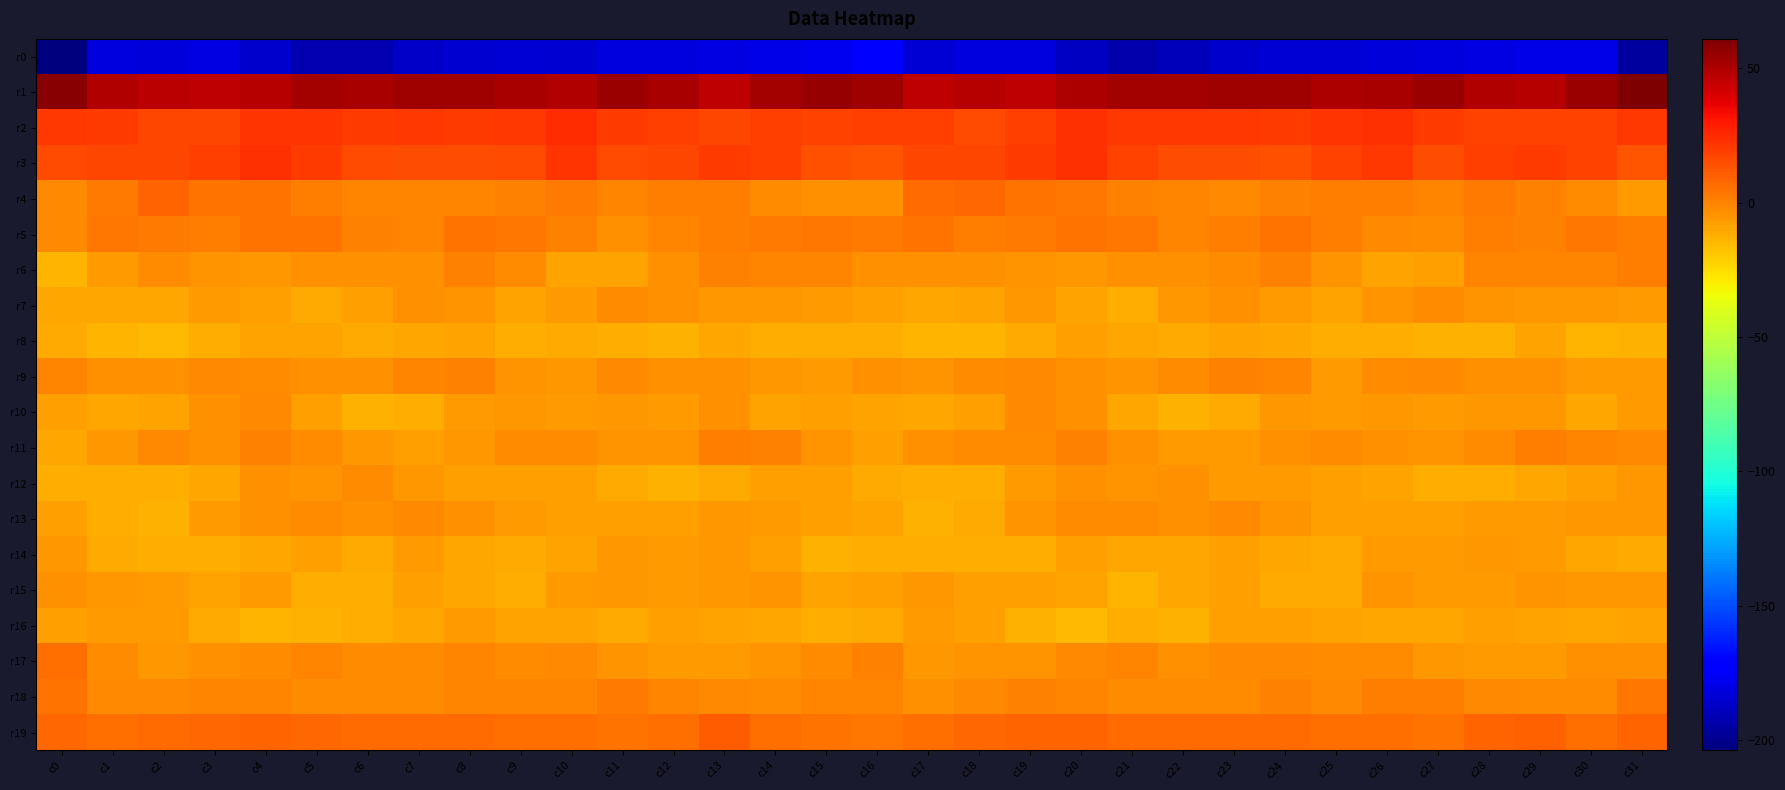

Reading left to right, list all the values displayed in this chart.

r0: c0=-203.8	c1=-181.3	c2=-183.0	c3=-180.1	c4=-185.5	c5=-191.7	c6=-191.5	c7=-186.7	c8=-184.6	c9=-183.2	c10=-184.2	c11=-181.1	c12=-181.3	c13=-180.5	c14=-179.3	c15=-177.0	c16=-174.9	c17=-183.4	c18=-181.1	c19=-181.5	c20=-187.7	c21=-192.9	c22=-189.4	c23=-186.0	c24=-183.9	c25=-183.6	c26=-182.4	c27=-181.8	c28=-180.6	c29=-179.9	c30=-179.9	c31=-195.9
r1: c0=58.0	c1=49.3	c2=47.3	c3=46.4	c4=47.9	c5=51.9	c6=51.7	c7=53.5	c8=53.4	c9=51.4	c10=49.5	c11=53.8	c12=51.6	c13=46.5	c14=52.5	c15=55.3	c16=53.3	c17=46.3	c18=47.7	c19=45.8	c20=50.1	c21=51.8	c22=52.5	c23=53.7	c24=52.8	c25=50.3	c26=50.9	c27=54.4	c28=48.9	c29=48.3	c30=54.1	c31=61.0
r2: c0=21.5	c1=20.1	c2=16.7	c3=17.3	c4=22.0	c5=22.2	c6=20.4	c7=21.4	c8=19.8	c9=21.0	c10=23.8	c11=20.5	c12=18.8	c13=17.6	c14=19.0	c15=18.0	c16=18.6	c17=18.7	c18=15.9	c19=18.9	c20=22.9	c21=20.8	c22=21.1	c23=20.9	c24=19.8	c25=22.2	c26=23.1	c27=19.7	c28=18.1	c29=18.3	c30=18.6	c31=20.9
r3: c0=16.5	c1=16.7	c2=16.6	c3=18.7	c4=23.7	c5=20.4	c6=15.6	c7=15.0	c8=14.6	c9=15.9	c10=21.7	c11=16.3	c12=16.9	c13=20.4	c14=19.0	c15=14.4	c16=13.2	c17=16.6	c18=16.7	c19=20.5	c20=23.6	c21=17.8	c22=15.1	c23=15.2	c24=14.4	c25=18.0	c26=20.7	c27=15.1	c28=18.7	c29=20.3	c30=18.0	c31=13.2
r4: c0=-1.2	c1=2.8	c2=8.6	c3=5.0	c4=4.3	c5=1.8	c6=-0.6	c7=-1.0	c8=-0.3	c9=1.0	c10=2.6	c11=-0.7	c12=1.5	c13=1.9	c14=-2.2	c15=-3.7	c16=-3.5	c17=6.2	c18=7.3	c19=4.7	c20=3.6	c21=0.5	c22=-0.5	c23=-1.1	c24=0.2	c25=1.6	c26=1.3	c27=-0.2	c28=2.4	c29=0.1	c30=-2.7	c31=-6.8
r5: c0=-1.2	c1=3.2	c2=2.9	c3=1.8	c4=4.1	c5=4.2	c6=0.3	c7=-0.3	c8=4.9	c9=3.1	c10=0.2	c11=-3.5	c12=-0.1	c13=1.3	c14=2.7	c15=3.4	c16=2.1	c17=4.7	c18=1.3	c19=2.9	c20=4.4	c21=3.2	c22=-0.9	c23=1.5	c24=5.0	c25=2.0	c26=-1.7	c27=-2.9	c28=1.4	c29=0.8	c30=3.6	c31=1.4
r6: c0=-14.4	c1=-6.7	c2=-2.9	c3=-4.9	c4=-5.5	c5=-4.1	c6=-3.4	c7=-3.1	c8=0.2	c9=-2.1	c10=-8.5	c11=-8.7	c12=-3.4	c13=0.2	c14=-0.2	c15=-0.9	c16=-3.8	c17=-4.0	c18=-3.6	c19=-5.2	c20=-5.4	c21=-3.7	c22=-3.3	c23=-2.6	c24=0.7	c25=-4.8	c26=-9.1	c27=-7.9	c28=-0.6	c29=-0.4	c30=-0.0	c31=1.1
r7: c0=-9.9	c1=-10.2	c2=-9.8	c3=-6.7	c4=-7.6	c5=-11.1	c6=-8.1	c7=-3.8	c8=-4.6	c9=-9.0	c10=-6.8	c11=-3.1	c12=-3.7	c13=-5.6	c14=-5.4	c15=-6.3	c16=-7.9	c17=-10.2	c18=-8.7	c19=-6.2	c20=-8.9	c21=-11.5	c22=-5.9	c23=-3.3	c24=-6.7	c25=-8.8	c26=-5.1	c27=-3.0	c28=-4.4	c29=-5.3	c30=-5.7	c31=-7.1
r8: c0=-10.7	c1=-13.7	c2=-15.1	c3=-12.3	c4=-9.2	c5=-8.5	c6=-10.9	c7=-10.2	c8=-8.4	c9=-11.9	c10=-11.3	c11=-12.4	c12=-13.2	c13=-10.1	c14=-11.7	c15=-12.3	c16=-12.2	c17=-14.3	c18=-14.4	c19=-11.1	c20=-7.8	c21=-10.1	c22=-11.1	c23=-9.0	c24=-9.7	c25=-12.0	c26=-11.4	c27=-13.0	c28=-12.5	c29=-8.9	c30=-13.5	c31=-13.5
r9: c0=-0.5	c1=-3.4	c2=-3.4	c3=-1.2	c4=-3.1	c5=-4.1	c6=-3.9	c7=-0.7	c8=0.8	c9=-4.8	c10=-5.5	c11=-1.1	c12=-3.4	c13=-3.7	c14=-5.7	c15=-7.2	c16=-3.8	c17=-4.3	c18=-2.1	c19=-1.8	c20=-3.4	c21=-4.5	c22=-2.5	c23=0.1	c24=-0.3	c25=-7.2	c26=-2.8	c27=-1.6	c28=-3.9	c29=-3.8	c30=-7.1	c31=-6.3
r10: c0=-7.6	c1=-10.1	c2=-9.0	c3=-3.8	c4=-2.0	c5=-7.7	c6=-12.6	c7=-12.3	c8=-6.9	c9=-5.8	c10=-7.0	c11=-5.4	c12=-6.8	c13=-3.9	c14=-8.7	c15=-8.2	c16=-9.2	c17=-10.0	c18=-7.6	c19=-2.0	c20=-4.1	c21=-9.6	c22=-13.1	c23=-10.7	c24=-5.4	c25=-7.1	c26=-5.8	c27=-6.2	c28=-5.3	c29=-5.5	c30=-9.5	c31=-6.4
r11: c0=-9.6	c1=-5.4	c2=-1.7	c3=-3.4	c4=0.3	c5=-2.3	c6=-6.2	c7=-7.4	c8=-5.3	c9=-2.2	c10=-3.0	c11=-4.5	c12=-4.7	c13=1.1	c14=0.5	c15=-4.3	c16=-7.4	c17=-3.1	c18=-2.5	c19=-2.5	c20=0.3	c21=-4.1	c22=-7.0	c23=-6.9	c24=-3.9	c25=-2.2	c26=-3.6	c27=-5.1	c28=-2.7	c29=1.9	c30=-0.9	c31=-1.6
r12: c0=-12.1	c1=-12.3	c2=-12.2	c3=-10.0	c4=-3.6	c5=-4.7	c6=-2.8	c7=-6.0	c8=-7.4	c9=-7.6	c10=-7.8	c11=-11.4	c12=-12.5	c13=-10.9	c14=-8.2	c15=-8.1	c16=-11.2	c17=-11.8	c18=-12.4	c19=-7.2	c20=-3.5	c21=-4.4	c22=-3.2	c23=-7.1	c24=-7.1	c25=-7.7	c26=-9.1	c27=-12.3	c28=-12.3	c29=-9.6	c30=-7.4	c31=-5.8
r13: c0=-7.3	c1=-11.7	c2=-13.0	c3=-6.9	c4=-3.3	c5=-2.5	c6=-3.7	c7=-1.3	c8=-3.7	c9=-6.7	c10=-7.7	c11=-7.5	c12=-7.6	c13=-6.1	c14=-6.3	c15=-7.7	c16=-9.2	c17=-13.0	c18=-11.4	c19=-4.9	c20=-2.8	c21=-3.1	c22=-3.2	c23=-1.3	c24=-4.9	c25=-7.3	c26=-7.5	c27=-7.9	c28=-6.9	c29=-6.4	c30=-5.8	c31=-6.1
r14: c0=-6.1	c1=-11.1	c2=-12.3	c3=-12.2	c4=-9.4	c5=-8.2	c6=-10.8	c7=-7.0	c8=-9.5	c9=-10.8	c10=-9.2	c11=-6.1	c12=-6.5	c13=-5.6	c14=-8.3	c15=-12.8	c16=-11.7	c17=-12.1	c18=-12.2	c19=-11.6	c20=-8.1	c21=-10.0	c22=-9.4	c23=-7.4	c24=-10.1	c25=-10.8	c26=-7.3	c27=-6.5	c28=-5.9	c29=-6.3	c30=-9.7	c31=-10.7
r15: c0=-3.9	c1=-5.8	c2=-6.9	c3=-8.6	c4=-7.2	c5=-12.1	c6=-12.2	c7=-8.0	c8=-10.1	c9=-11.8	c10=-6.9	c11=-5.8	c12=-6.7	c13=-5.4	c14=-4.5	c15=-8.6	c16=-7.8	c17=-6.1	c18=-7.3	c19=-8.0	c20=-8.5	c21=-13.7	c22=-10.1	c23=-8.3	c24=-11.3	c25=-10.8	c26=-5.1	c27=-6.6	c28=-6.3	c29=-4.5	c30=-5.4	c31=-5.4
r16: c0=-7.3	c1=-7.2	c2=-6.8	c3=-10.7	c4=-14.3	c5=-12.9	c6=-12.4	c7=-9.7	c8=-7.1	c9=-8.6	c10=-9.1	c11=-10.5	c12=-7.6	c13=-8.5	c14=-9.5	c15=-11.7	c16=-11.1	c17=-6.9	c18=-7.6	c19=-12.5	c20=-14.5	c21=-11.8	c22=-12.6	c23=-7.9	c24=-7.6	c25=-9.1	c26=-9.7	c27=-9.5	c28=-7.5	c29=-8.7	c30=-9.9	c31=-8.5
r17: c0=5.8	c1=-2.5	c2=-5.5	c3=-4.1	c4=-2.9	c5=-0.1	c6=-2.8	c7=-2.7	c8=-0.8	c9=-2.2	c10=-1.7	c11=-4.5	c12=-6.3	c13=-6.8	c14=-4.4	c15=-2.6	c16=0.1	c17=-5.5	c18=-4.2	c19=-4.5	c20=-1.3	c21=-0.5	c22=-3.8	c23=-1.4	c24=-1.1	c25=-2.6	c26=-2.3	c27=-5.5	c28=-6.6	c29=-6.3	c30=-4.0	c31=-3.3
r18: c0=4.8	c1=-2.1	c2=-1.9	c3=-0.4	c4=-0.2	c5=-2.2	c6=-2.6	c7=-3.0	c8=-0.8	c9=-0.2	c10=-0.3	c11=2.6	c12=-0.9	c13=-2.1	c14=-2.8	c15=-1.0	c16=-0.6	c17=-3.7	c18=-1.2	c19=0.1	c20=-0.8	c21=-3.0	c22=-2.4	c23=-3.0	c24=0.4	c25=-1.1	c26=1.2	c27=1.9	c28=-1.6	c29=-2.7	c30=-2.2	c31=3.3
r19: c0=8.1	c1=6.1	c2=6.9	c3=8.2	c4=8.8	c5=7.8	c6=6.6	c7=6.9	c8=6.8	c9=6.0	c10=5.2	c11=5.0	c12=5.9	c13=11.1	c14=6.2	c15=4.8	c16=3.6	c17=5.3	c18=7.4	c19=8.6	c20=8.7	c21=7.1	c22=6.7	c23=6.9	c24=6.7	c25=5.4	c26=5.4	c27=4.5	c28=8.5	c29=10.0	c30=5.4	c31=8.7